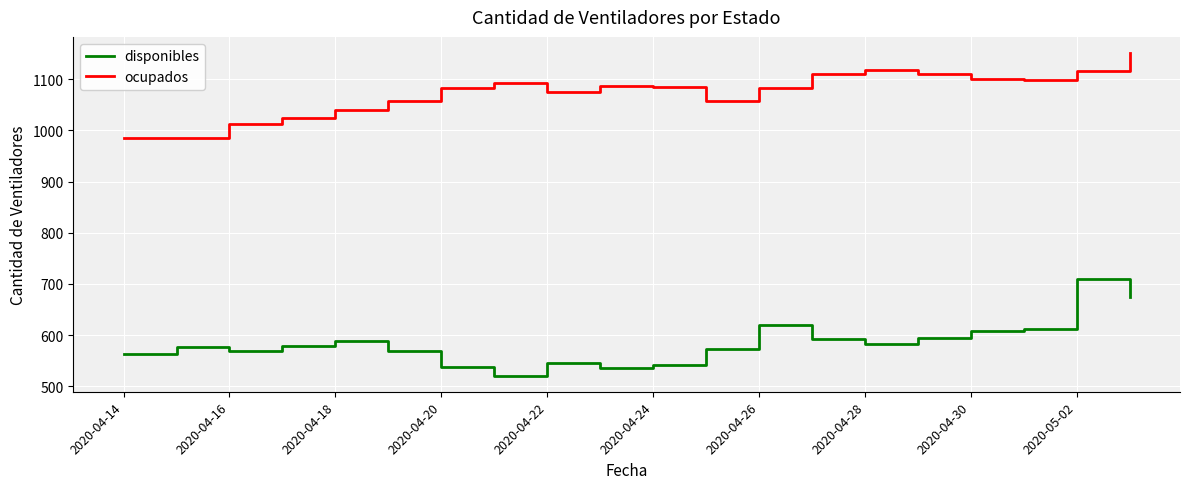

What is the greatest value displayed?

1151